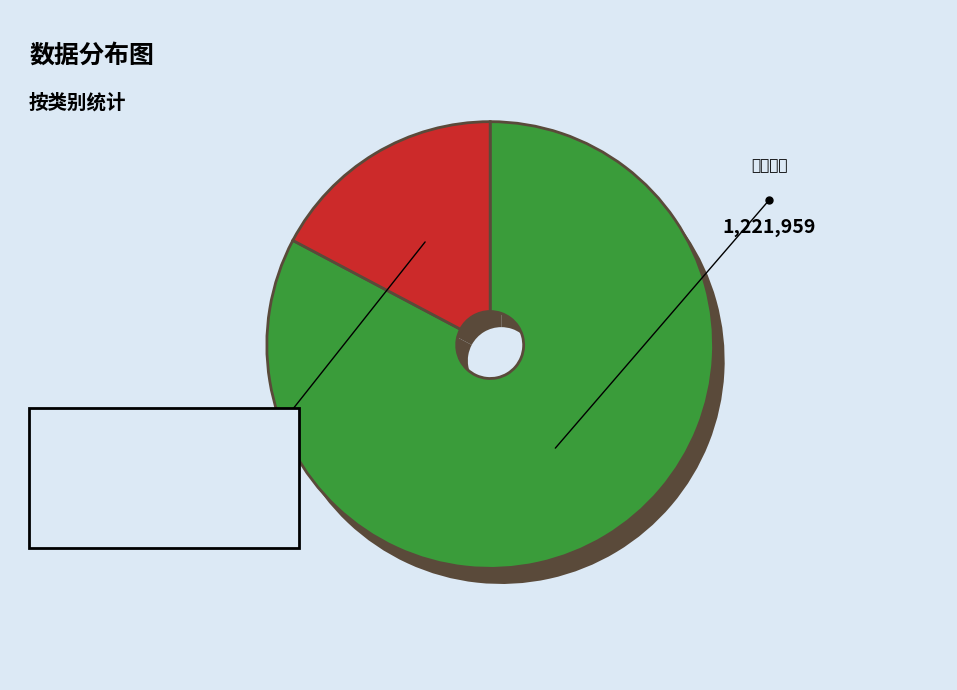

Which category has the biggest portion of the pie?

哭张之杰